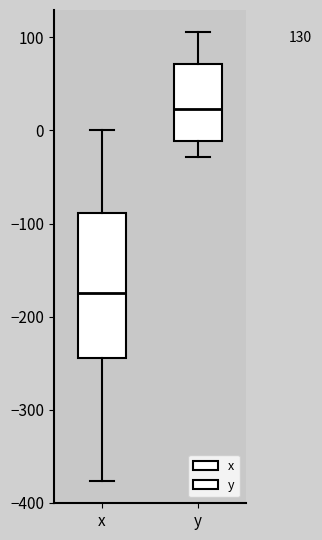

Where is the lower edge of the box for y on the y-axis? The values are not printed on the chart, so give them approximately, as read against the axis.

-10